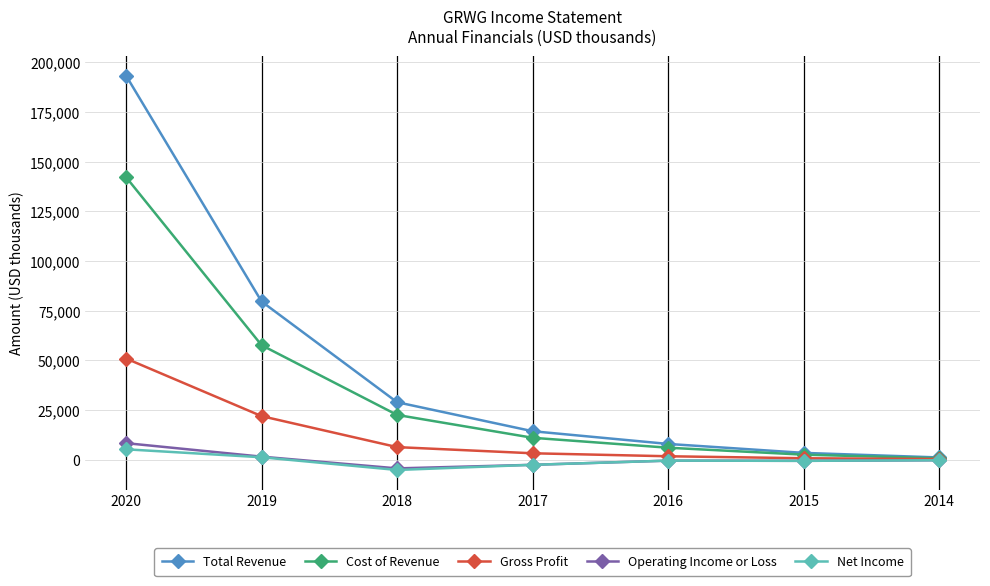

How many values in the Net Income series are below -400?

3